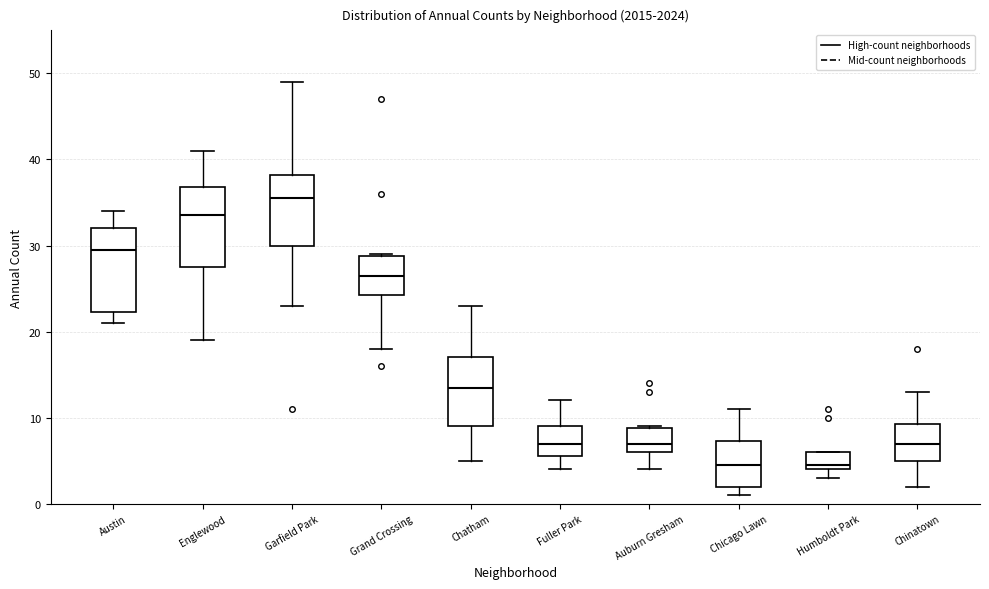

Reading left to right, read every box against the y-axis: the position of its median line, the range the box covers, and the ends of its whiskers. The values are not printed on the chart, so give them approximately, as read against the axis.

Austin: median 30, box 22 to 32, whiskers 21 to 34
Englewood: median 34, box 28 to 37, whiskers 19 to 41
Garfield Park: median 36, box 30 to 38, whiskers 23 to 49
Grand Crossing: median 27, box 24 to 29, whiskers 18 to 29
Chatham: median 14, box 9 to 17, whiskers 5 to 23
Fuller Park: median 7, box 6 to 9, whiskers 4 to 12
Auburn Gresham: median 7, box 6 to 9, whiskers 4 to 9
Chicago Lawn: median 5, box 2 to 7, whiskers 1 to 11
Humboldt Park: median 5, box 4 to 6, whiskers 3 to 6
Chinatown: median 7, box 5 to 9, whiskers 2 to 13